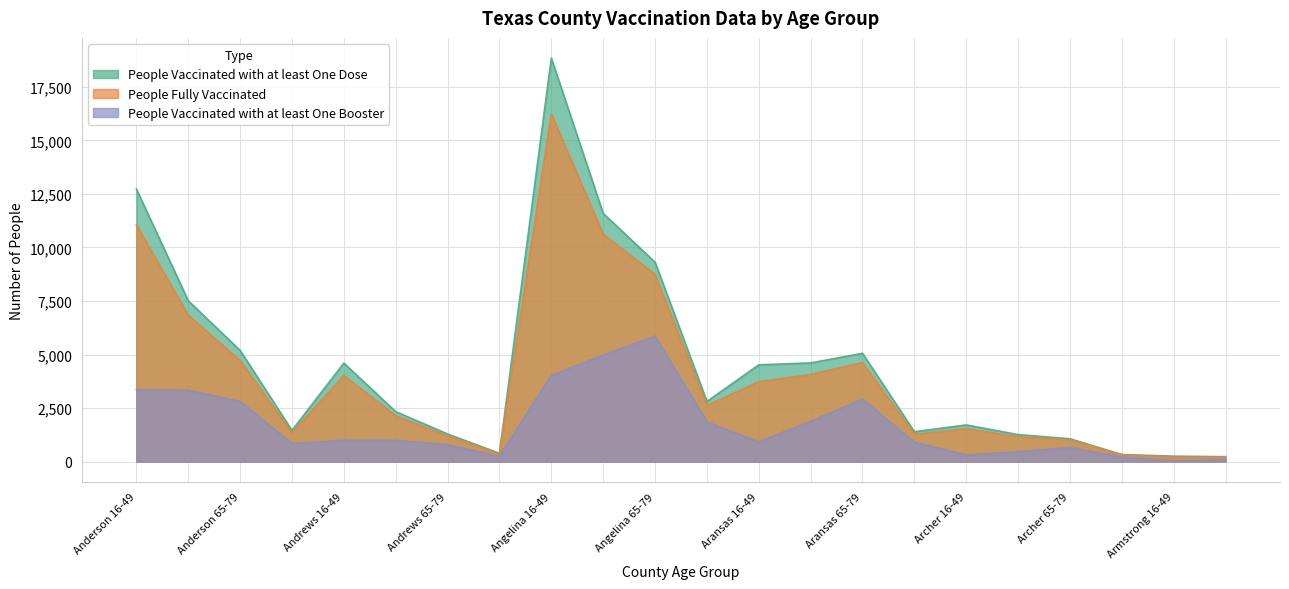

How many categories are shown in the chart?

22